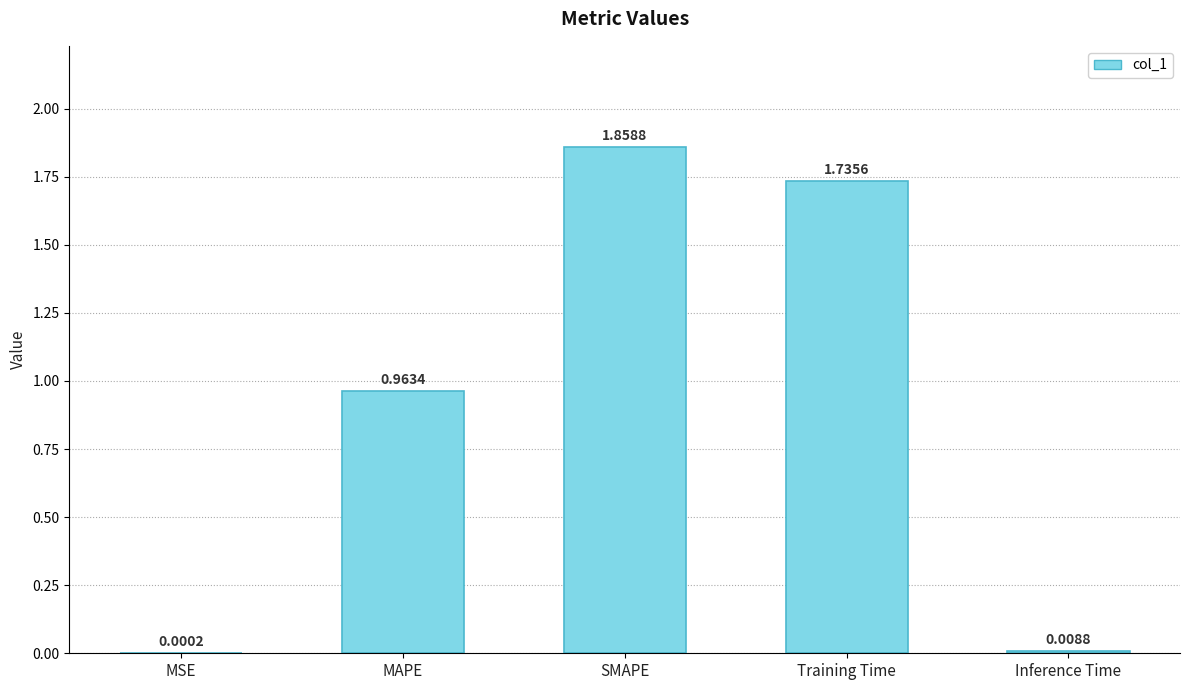

What is the sum of all values?

4.6